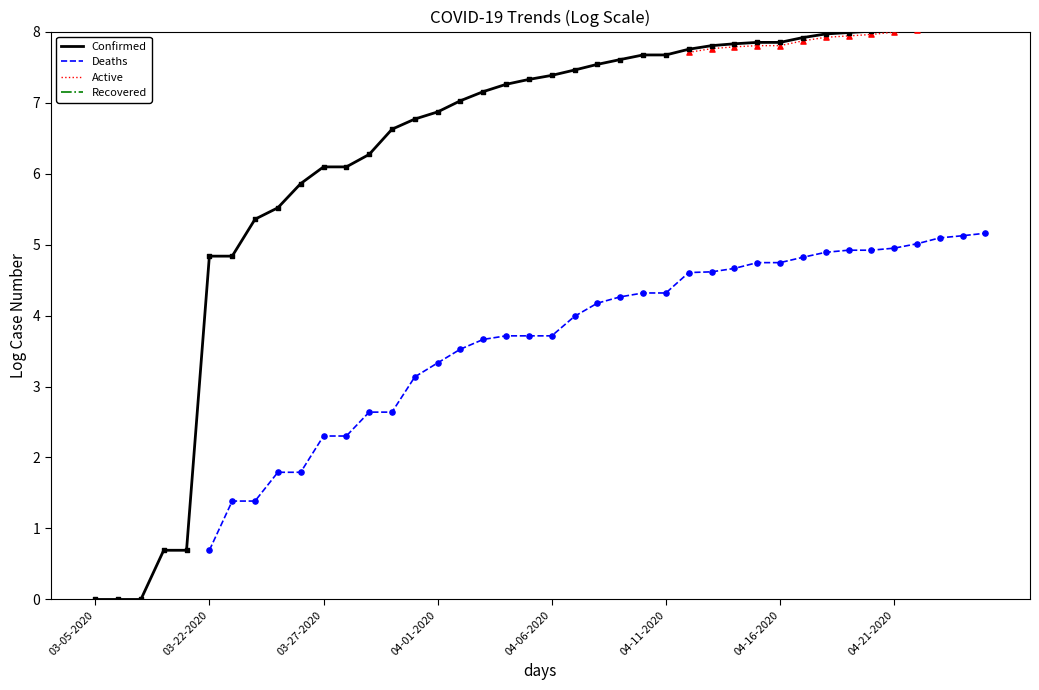

Is the value of Confirmed at 36 greater than the value of Deaths at 32?

Yes